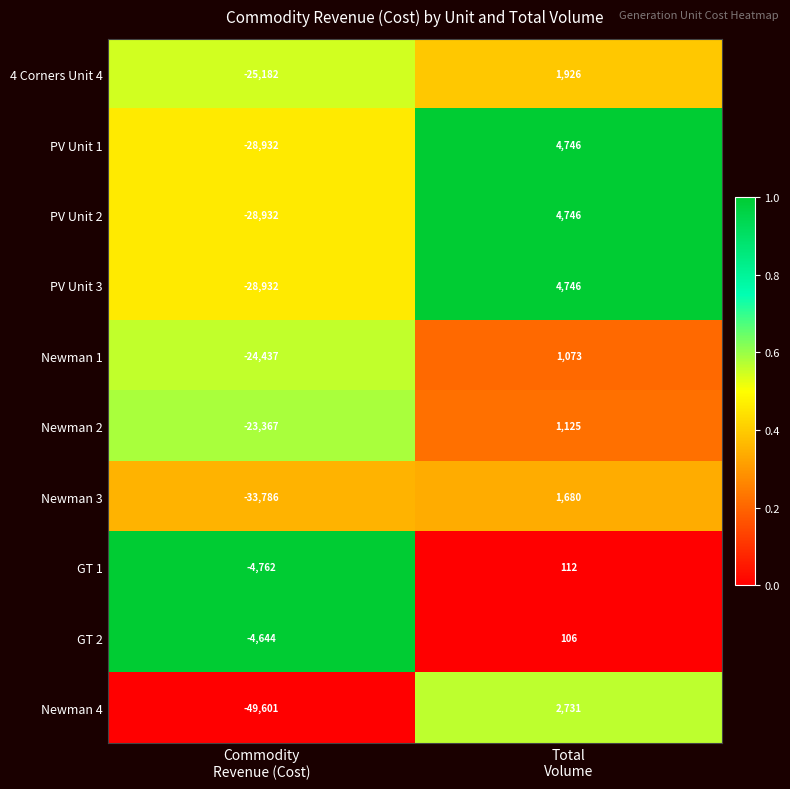

What is the lowest value of the PV Unit 3 series?

-28932